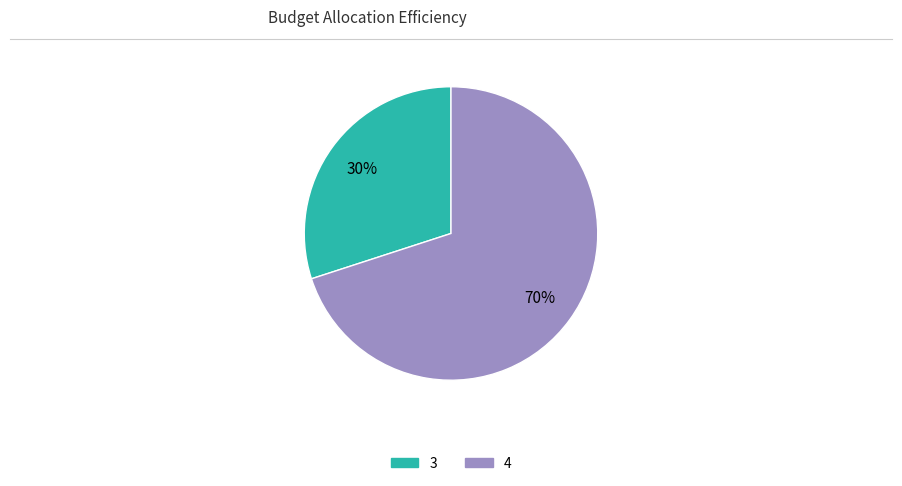

The 4 slice represents 57% of the pie. True or false?

False